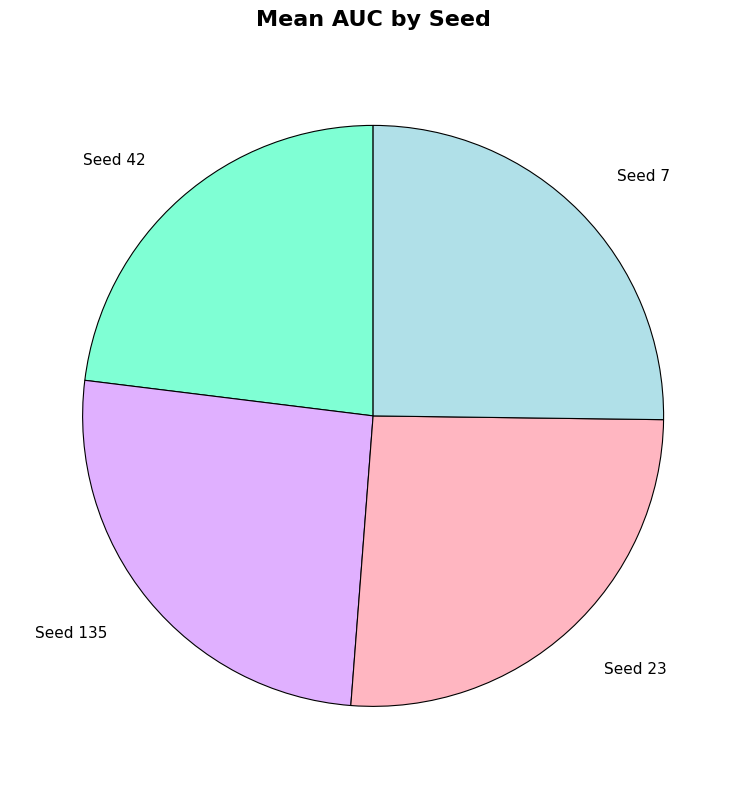

Do Seed 135 and Seed 23 together represent more than half of the pie?

Yes